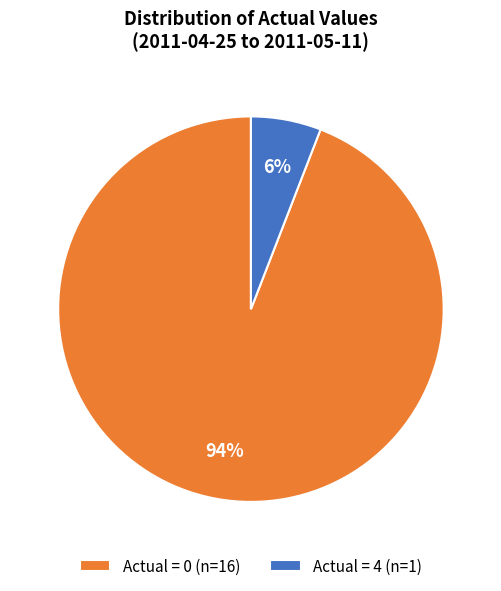

Is there a majority slice in this chart?

Yes